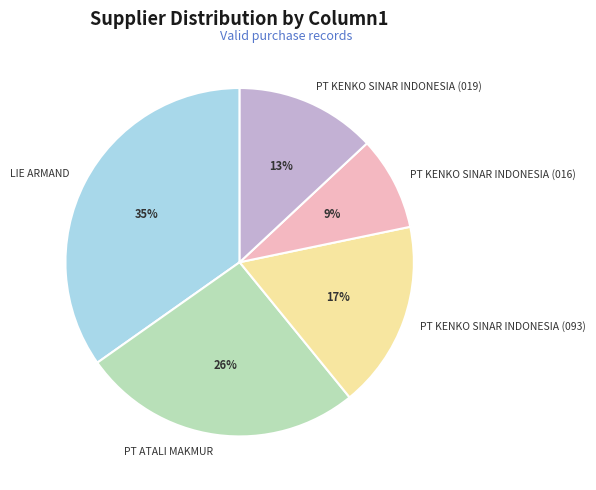

Which has a higher value, PT KENKO SINAR INDONESIA (016) or PT KENKO SINAR INDONESIA (093)?

PT KENKO SINAR INDONESIA (093)